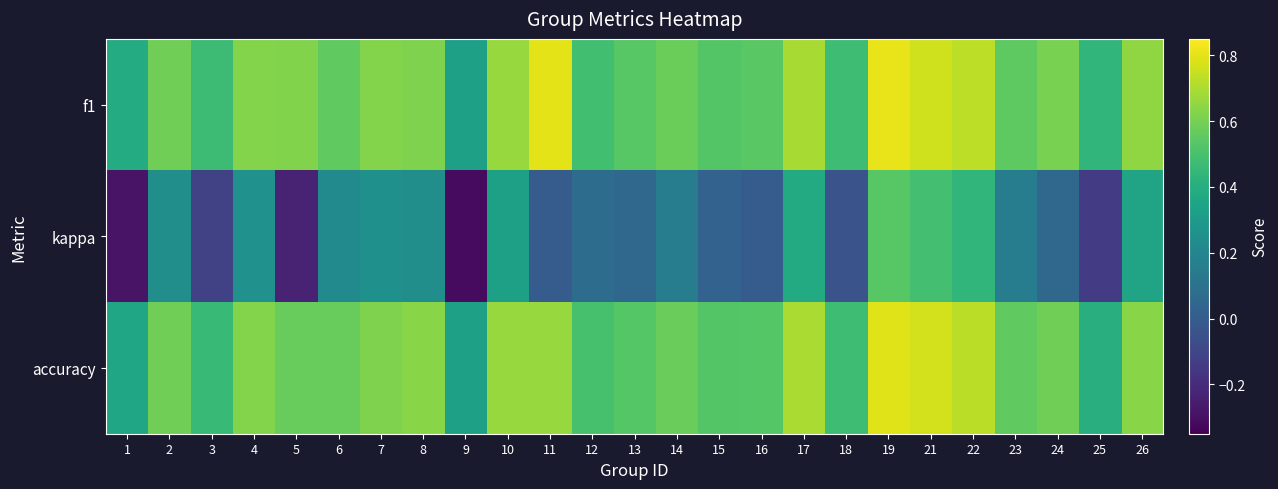

Count the number of data series in this chart.

3